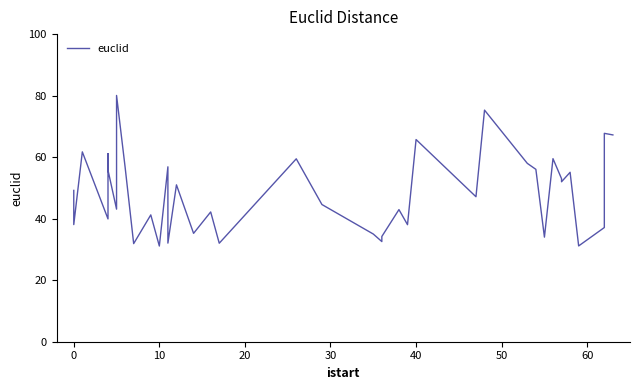

How many points are lower than both their immediate neighbors (excluding endpoints)?

14